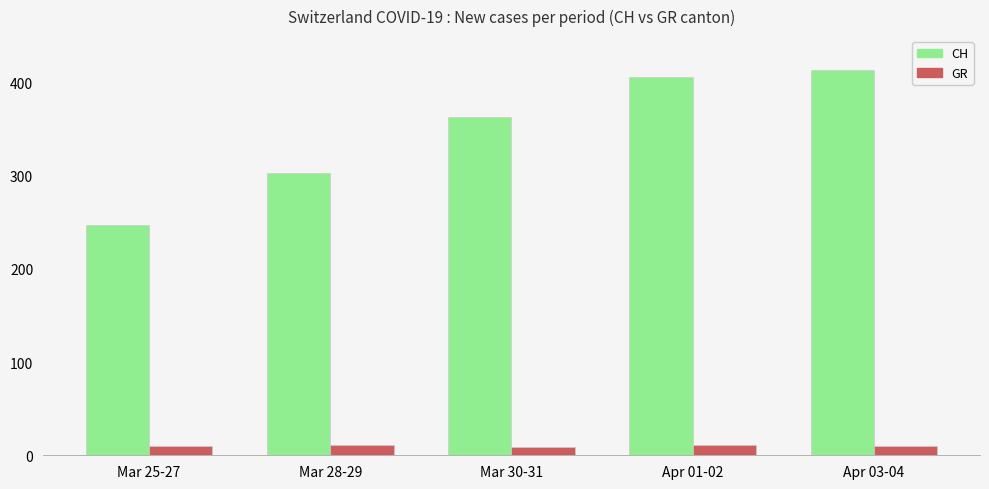

What is the value of the GR bar at the 3rd from the left?

9